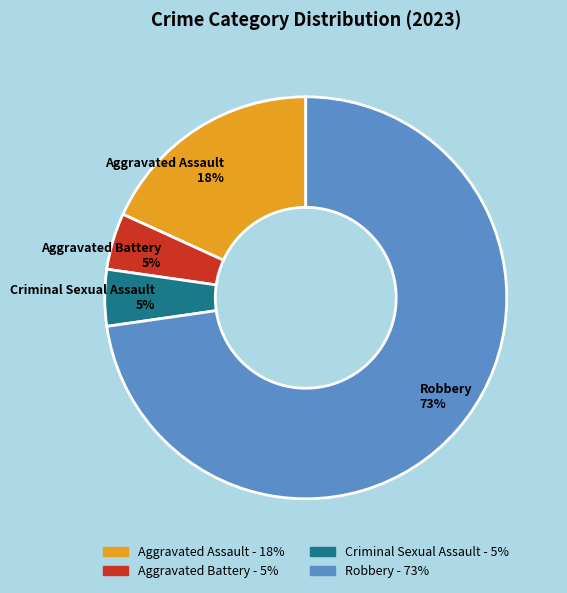

To the nearest percent, what portion does Aggravated Battery 5% represent?

5%